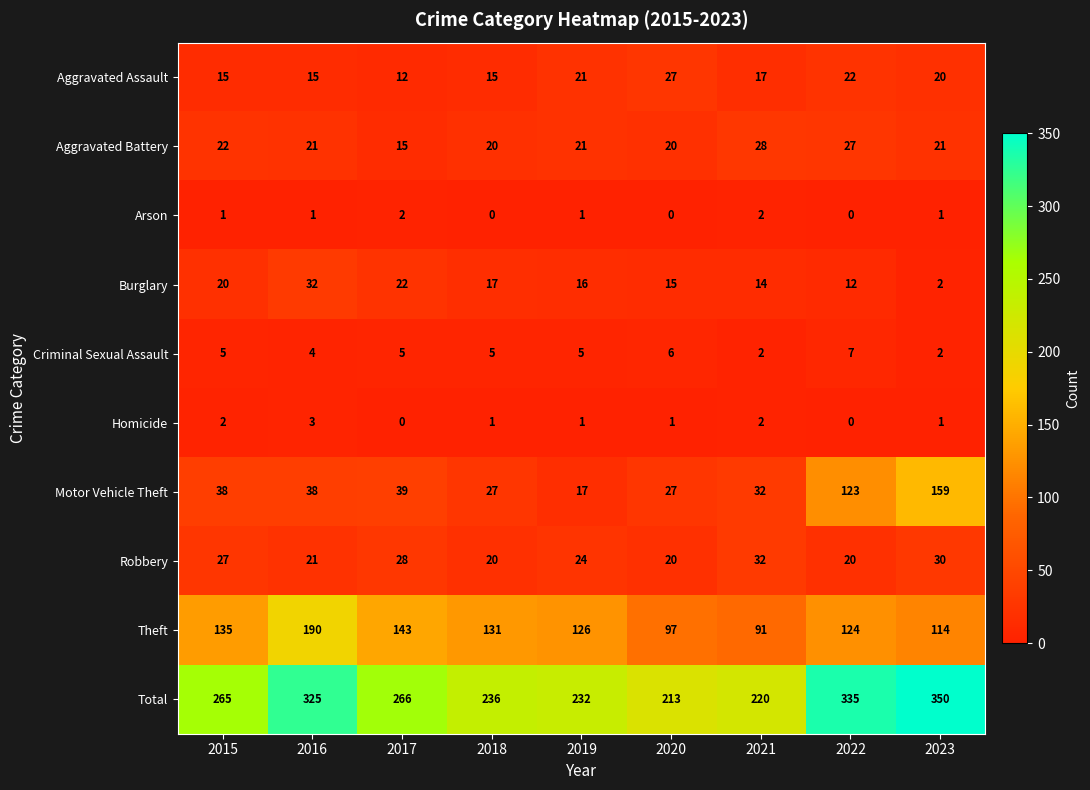

Rank the series at 2015 from highest to lowest value.

Total, Theft, Motor Vehicle Theft, Robbery, Aggravated Battery, Burglary, Aggravated Assault, Criminal Sexual Assault, Homicide, Arson